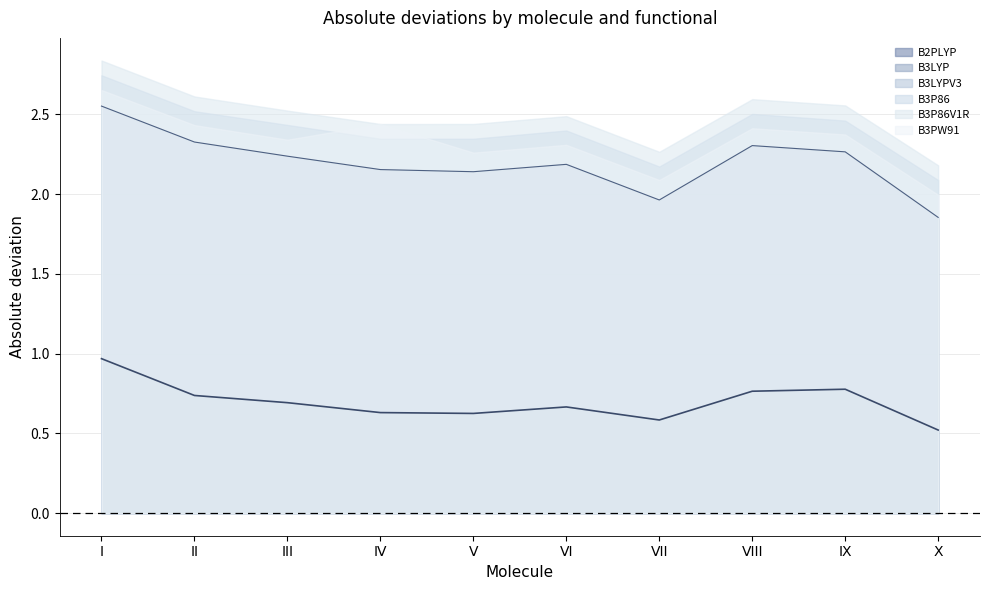

The value of B3P86V1R at V is 2.4. True or false?

True